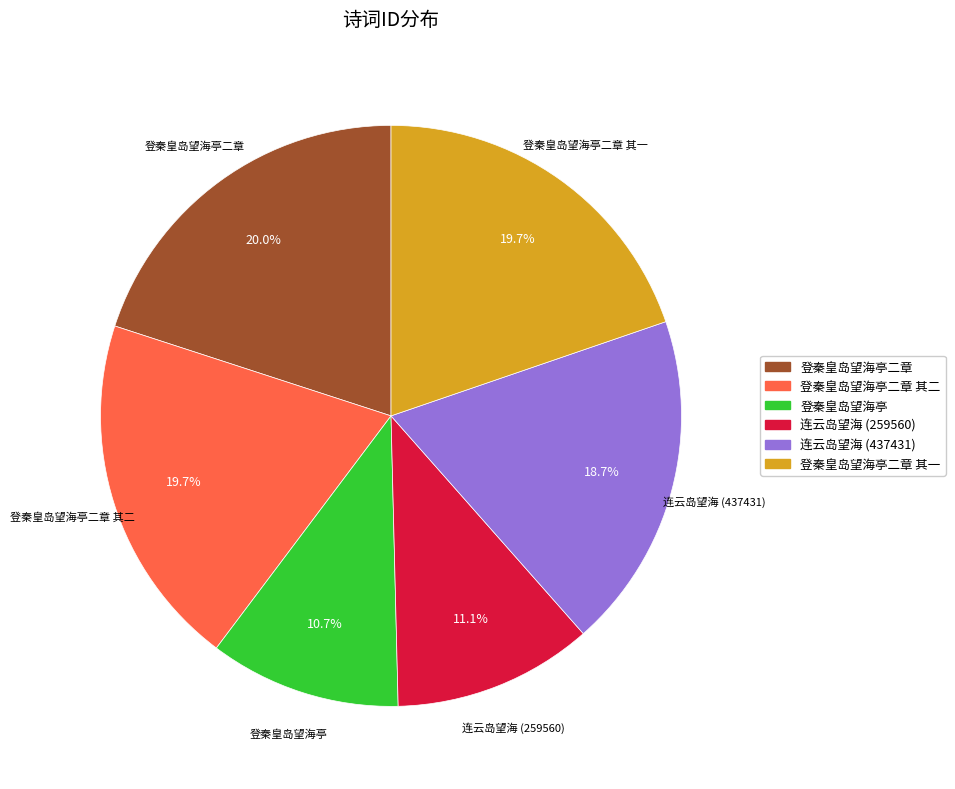

Is there any slice that represents more than half of the pie?

No